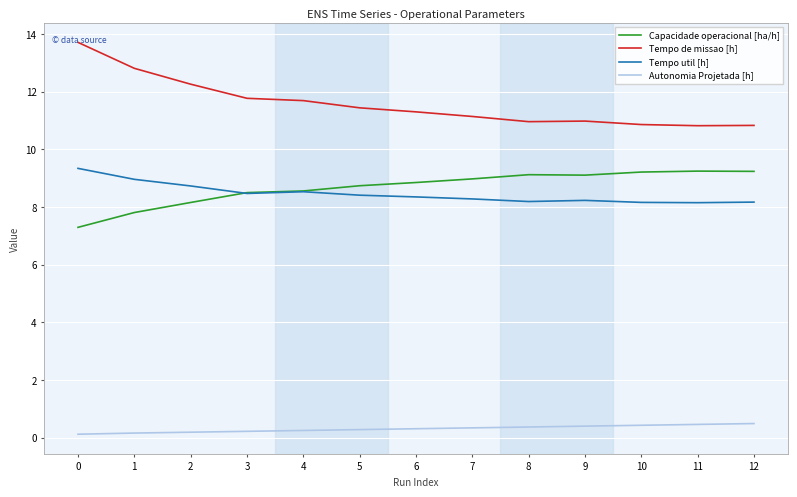

True or false: Capacidade operacional [ha/h] and Tempo de missao [h] cross at least once.

False